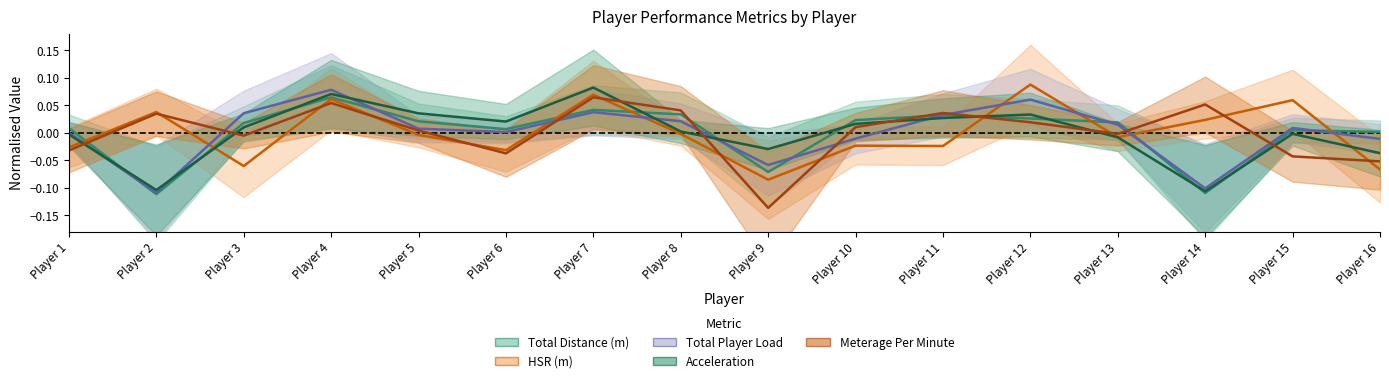

Reading left to right, extract all data points from this chart.

Total Distance (m): 0.0	-0.1	0.0	0.1	0.0	0.0	0.0	0.0	-0.1	0.0	0.0	0.0	0.0	-0.1	0.0	0.0
HSR (m): -0.0	0.0	-0.1	0.1	-0.0	-0.0	0.1	-0.0	-0.1	-0.0	-0.0	0.1	-0.0	0.0	0.1	-0.1
Total Player Load: -0.0	-0.1	0.0	0.1	0.0	0.0	0.0	0.0	-0.1	-0.0	0.0	0.1	0.0	-0.1	0.0	-0.0
Acceleration: -0.0	-0.1	0.0	0.1	0.0	0.0	0.1	0.0	-0.0	0.0	0.0	0.0	-0.0	-0.1	-0.0	-0.0
Meterage Per Minute: -0.0	0.0	-0.0	0.1	0.0	-0.0	0.1	0.0	-0.1	0.0	0.0	0.0	-0.0	0.1	-0.0	-0.1